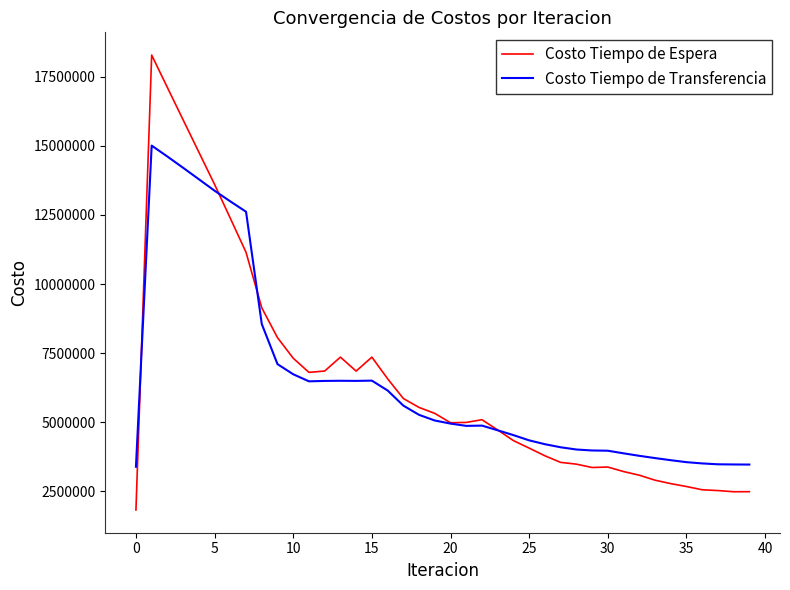

Which series has the largest range (max minus min)?

Costo Tiempo de Espera